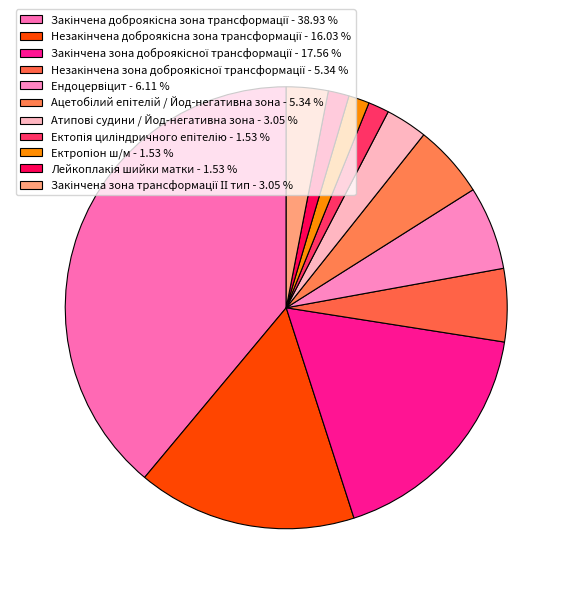

The Закінчена зона доброякісної трансформації slice represents 18% of the pie. True or false?

True